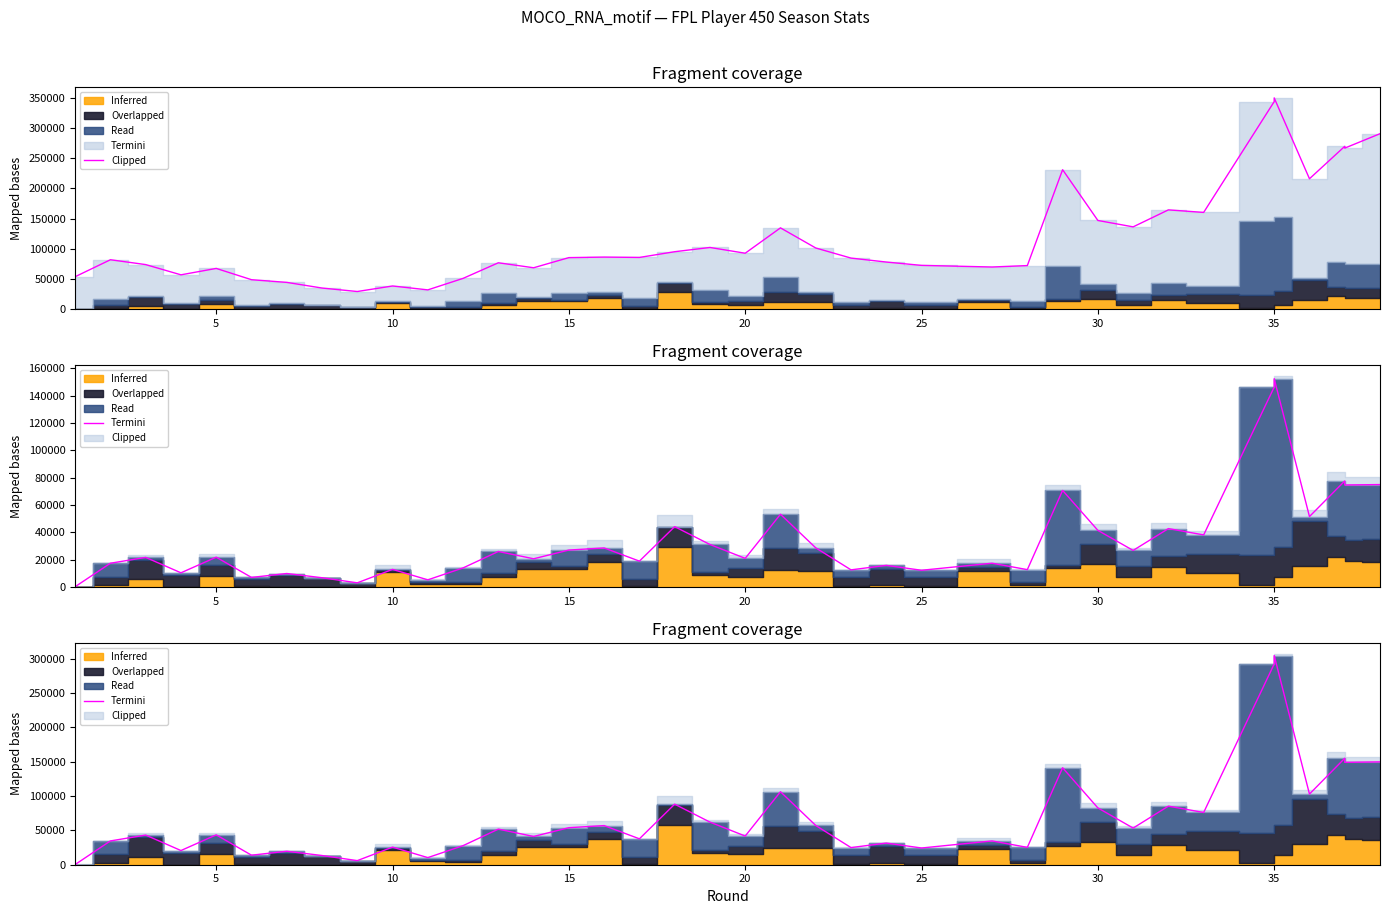

What is the difference between the maximum and minimum values?

304596